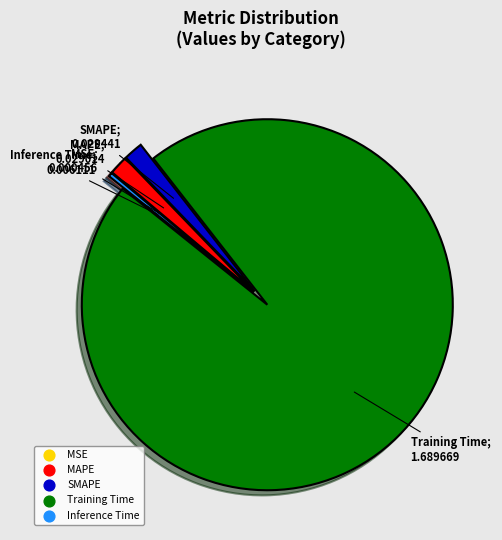

Do SMAPE and Inference Time together represent more than half of the pie?

No